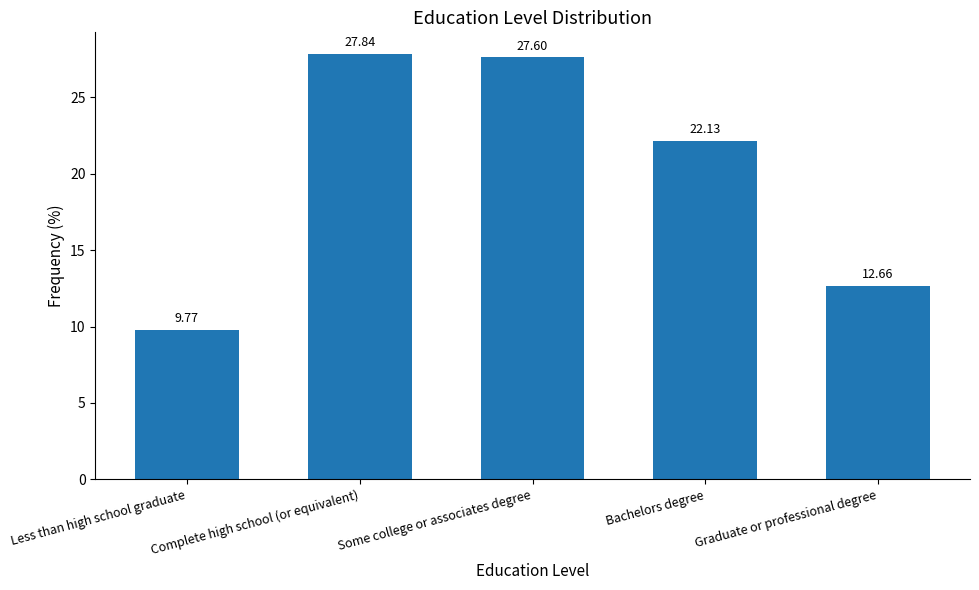

At which label does the data first exceed 22?

Complete high school (or equivalent)